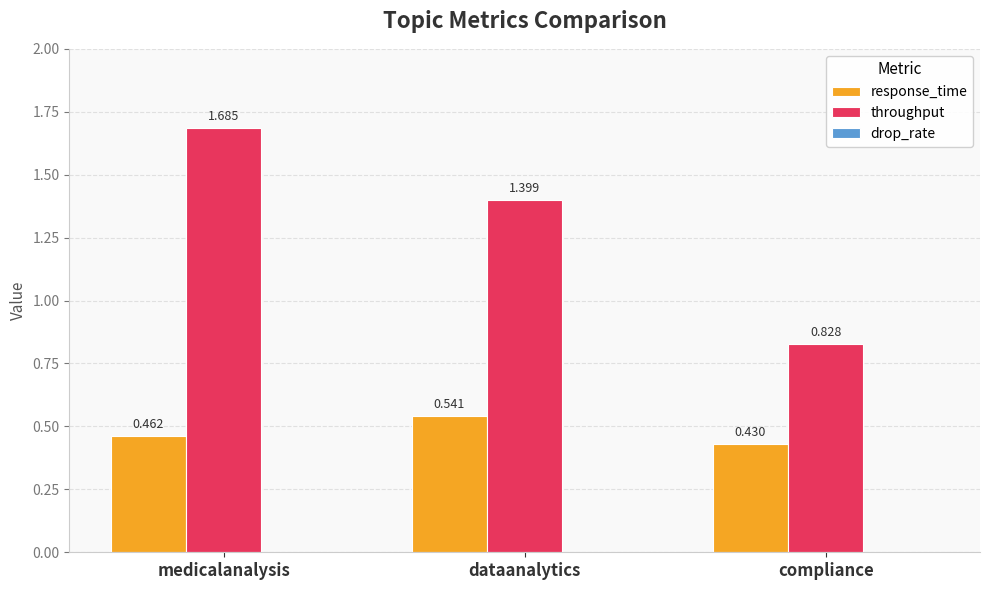

How many bars are there in total?

6